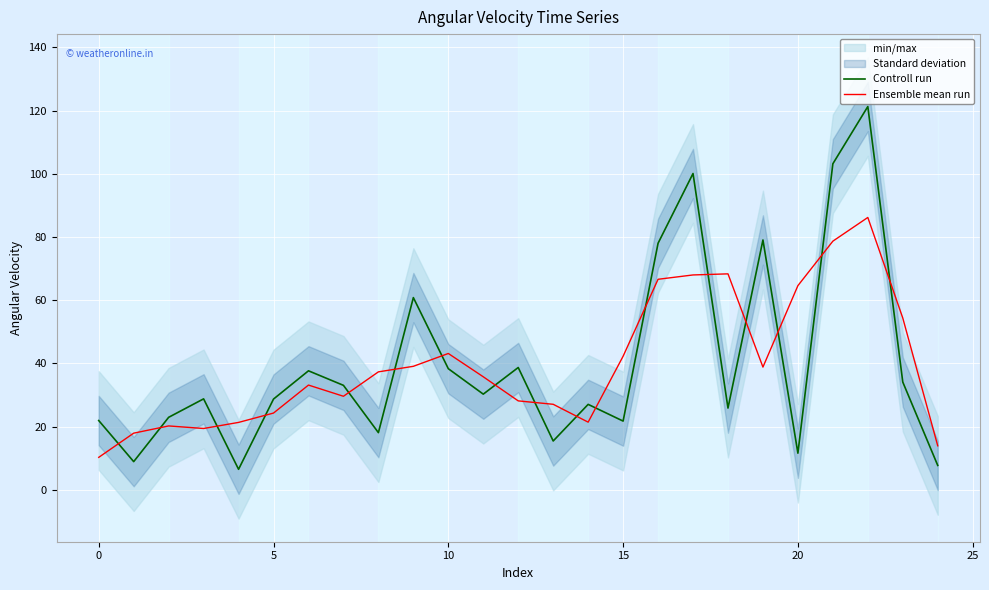

At which category is the sum across all series the highest?

22